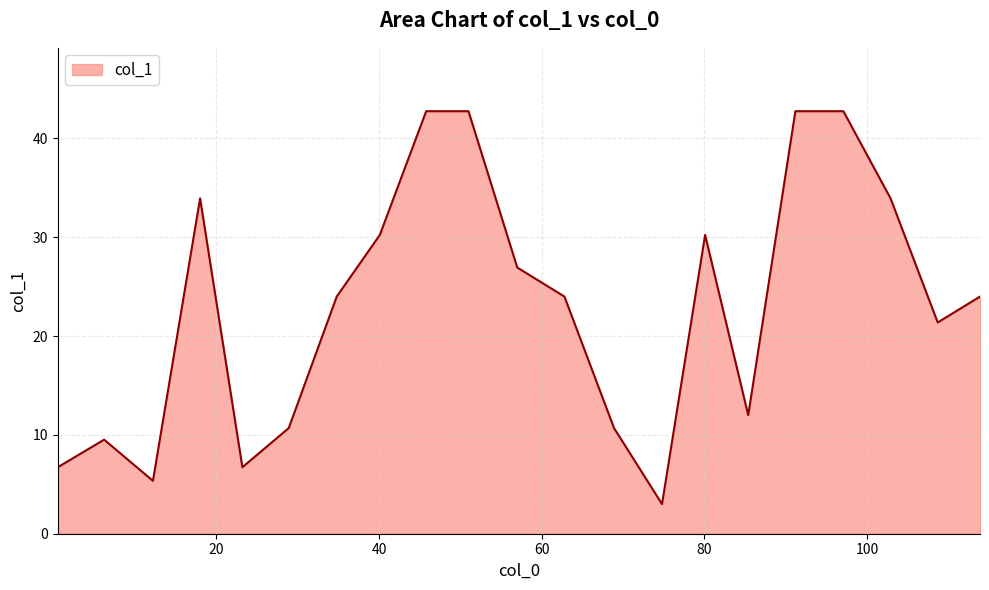

What is the difference between the maximum and minimum values?

39.8